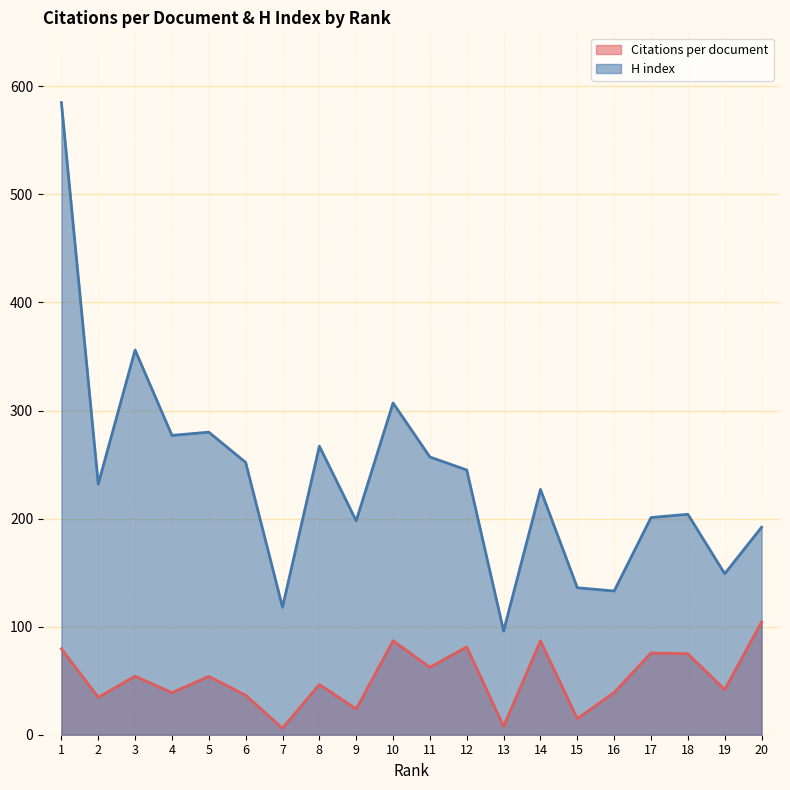

True or false: Citations per document has a value of 46.5 at 10.

False